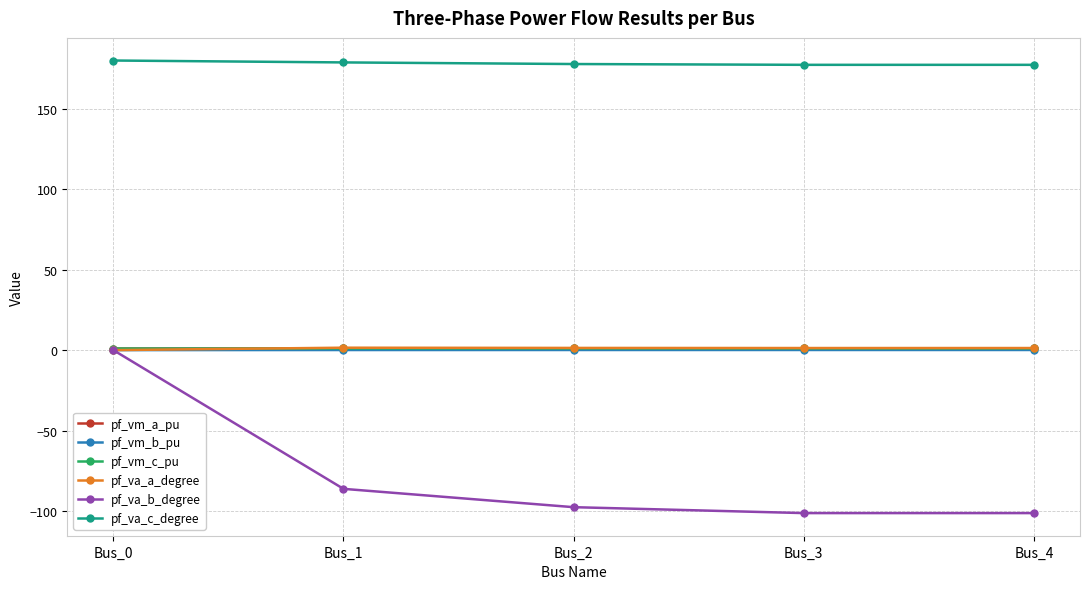

At how many categories does at least one series exceed 97?

5